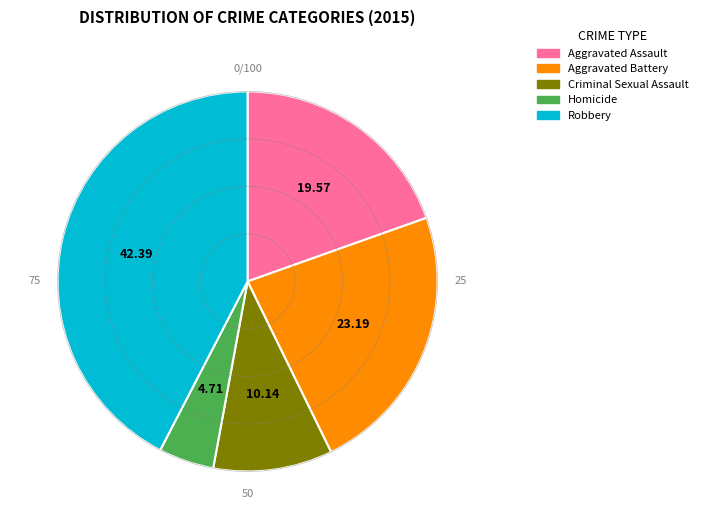

Does Aggravated Battery account for over 50% of the chart?

No